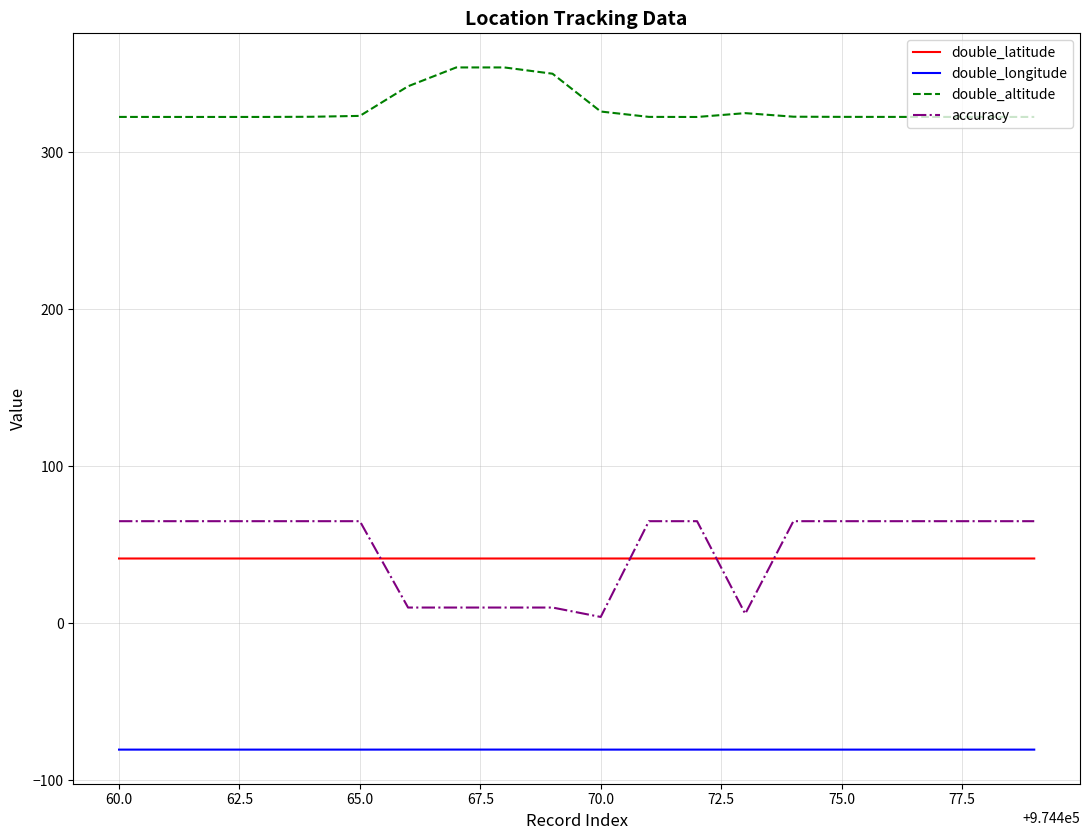

What is the maximum value shown in the chart?

354.0